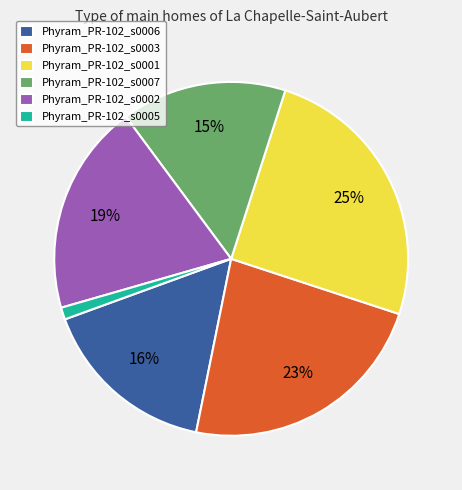

How many segments does this pie chart have?

6